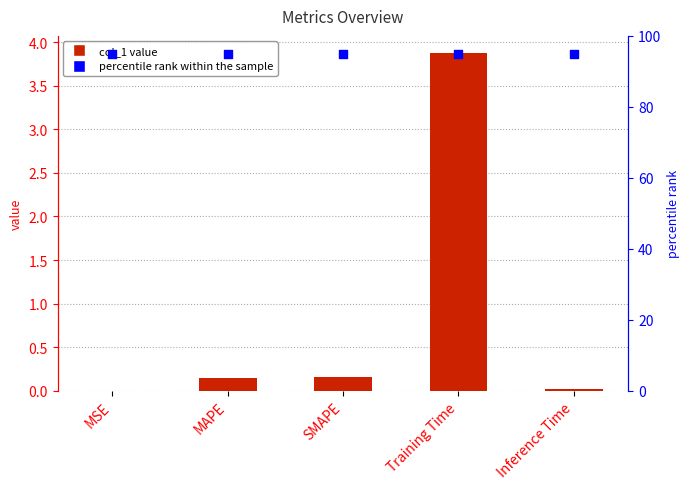

Which series has the largest total across all categories?

percentile rank within the sample